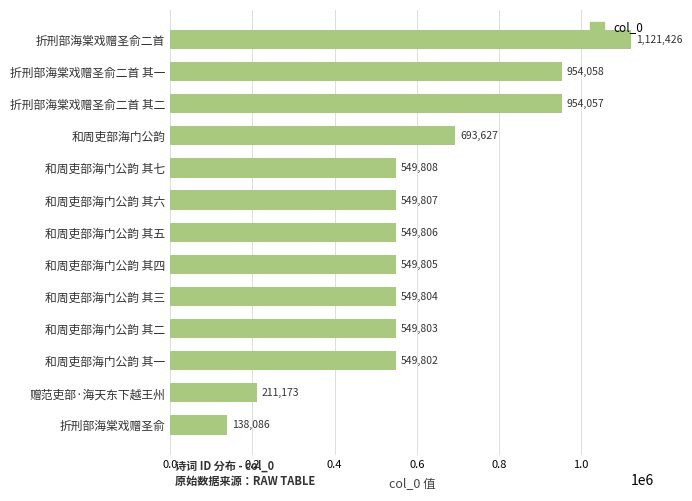

What position from the top is 和周吏部海门公韵 其七?

5